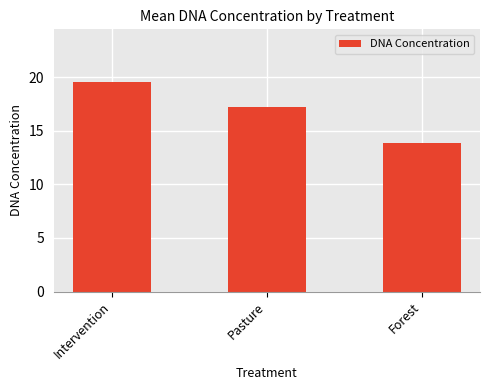

What is the sum of all values?

50.6